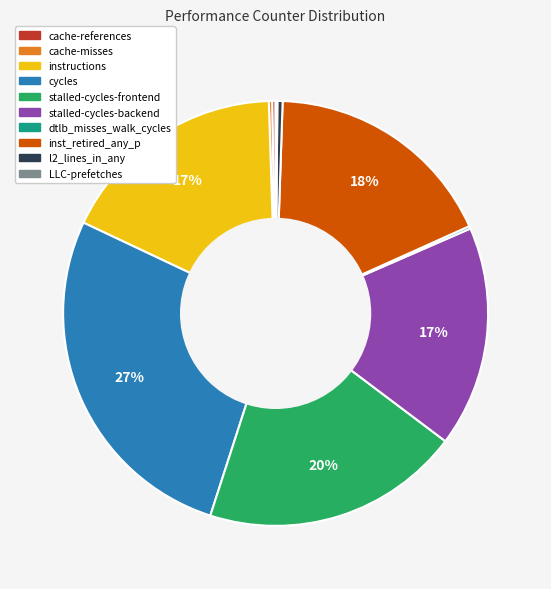

Is it true that stalled-cycles-backend is 29% of the pie?

False